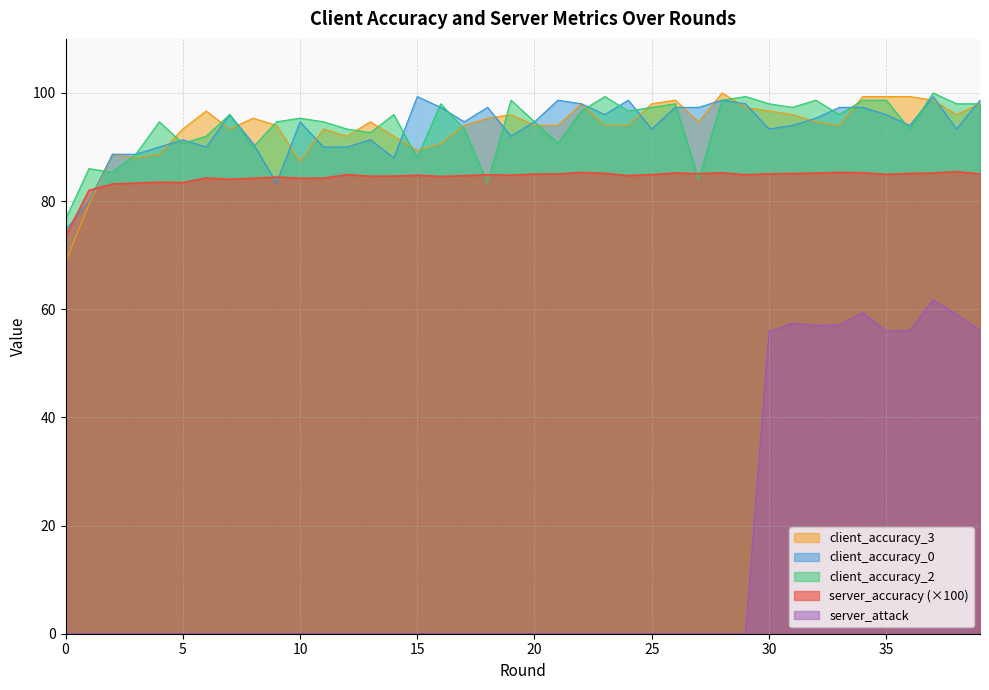

Reading left to right, transcribe all the data shown in this chart.

server_accuracy: 73.5	82.0	83.2	83.3	83.5	83.4	84.3	84.0	84.2	84.5	84.2	84.2	84.9	84.6	84.6	84.8	84.5	84.7	84.9	84.8	85.0	85.0	85.3	85.1	84.7	84.9	85.2	85.1	85.2	84.9	85.0	85.1	85.2	85.3	85.2	85.0	85.1	85.2	85.5	85.0
client_accuracy_0: 74.7	80.0	88.7	88.7	90.0	91.3	90.0	96.0	90.7	83.3	94.7	90.0	90.0	91.3	88.0	99.3	97.3	94.7	97.3	92.0	94.7	98.7	98.0	96.0	98.7	93.3	97.3	97.3	98.7	98.0	93.3	94.0	95.3	97.3	97.3	96.0	94.0	99.3	93.3	98.7
client_accuracy_2: 76.7	86.0	85.3	88.7	94.7	90.7	92.0	96.0	90.0	94.7	95.3	94.7	93.3	92.7	96.0	88.0	98.0	93.3	83.3	98.7	94.7	90.7	96.7	99.3	96.7	97.3	98.0	84.0	98.7	99.3	98.0	97.3	98.7	96.0	98.7	98.7	93.3	100.0	98.0	98.0
client_accuracy_3: 68.7	79.3	88.7	88.0	88.7	93.3	96.7	93.3	95.3	94.0	87.3	93.3	92.0	94.7	92.0	89.3	90.7	94.0	95.3	96.0	94.0	94.0	98.0	94.0	94.0	98.0	98.7	94.7	100.0	97.3	96.7	96.0	94.7	94.0	99.3	99.3	99.3	98.7	96.0	98.0
server_attack: 0.0	0.0	0.0	0.0	0.0	0.0	0.0	0.0	0.0	0.0	0.0	0.0	0.0	0.0	0.0	0.0	0.0	0.0	0.0	0.0	0.0	0.0	0.0	0.0	0.0	0.0	0.0	0.0	0.0	0.0	55.9	57.4	57.0	57.1	59.4	55.9	56.1	61.8	59.1	56.2